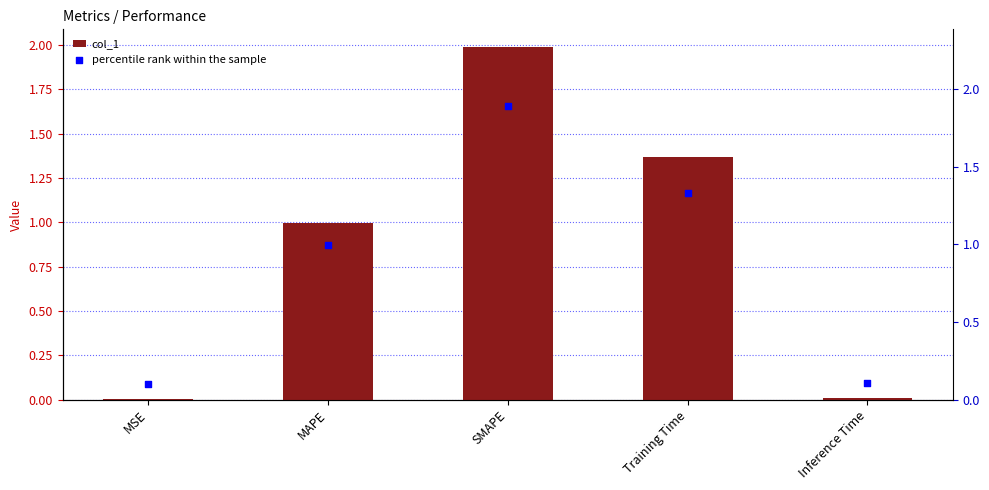

Which series contains the highest Y value?

col_1